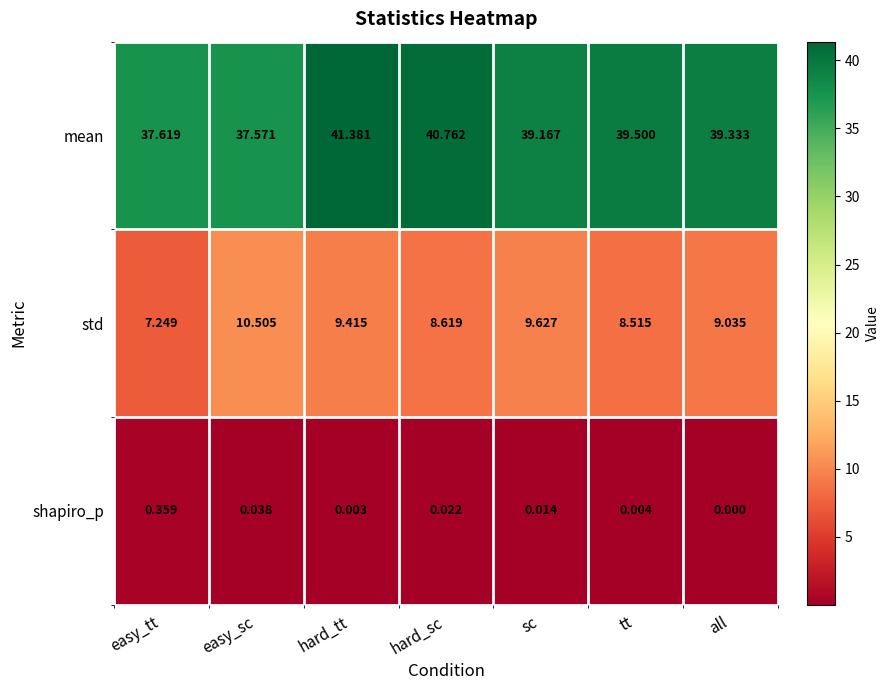

Which series changed the most between hard_sc and all?

mean